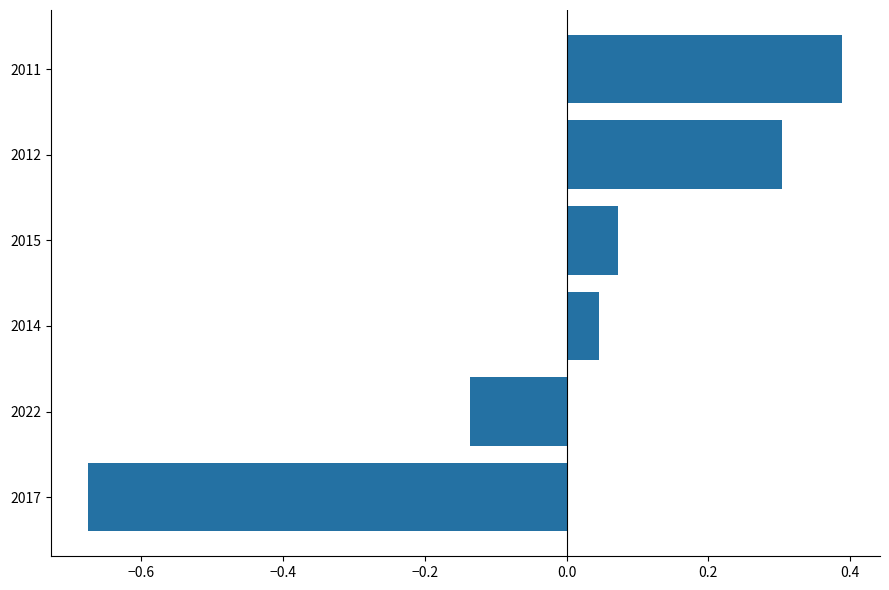

What is the greatest value displayed?

0.4